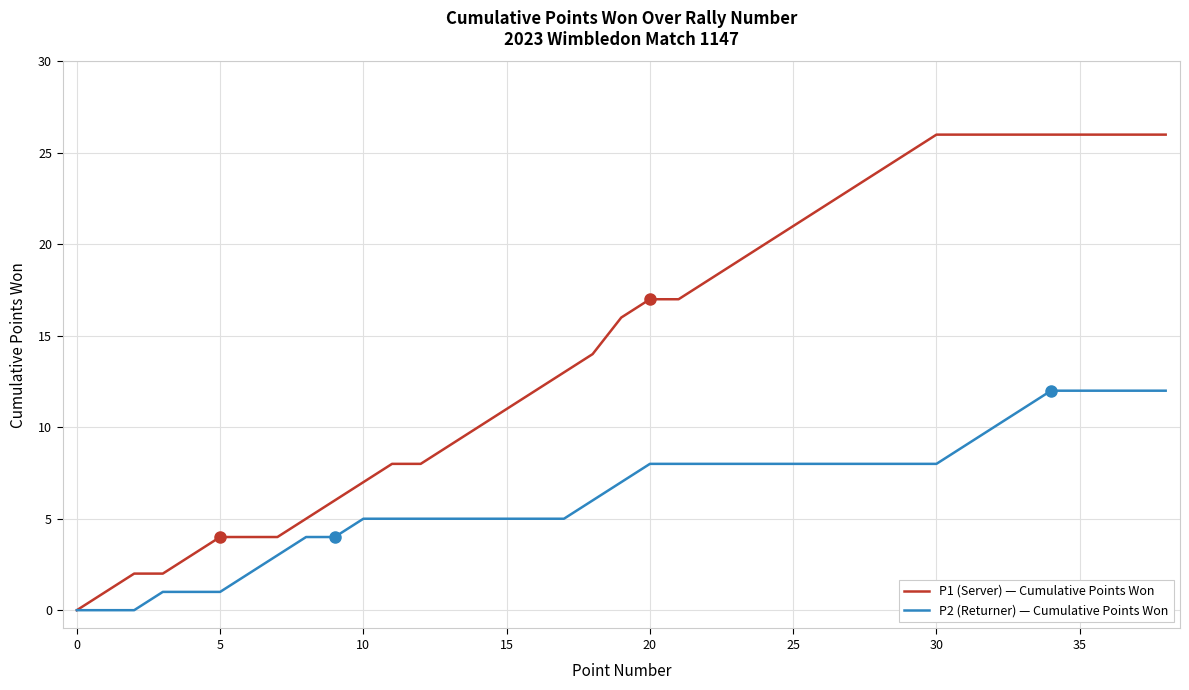

List the series in order of their overall mean, lowest first.

P2 (Returner) — Cumulative Points Won, P1 (Server) — Cumulative Points Won